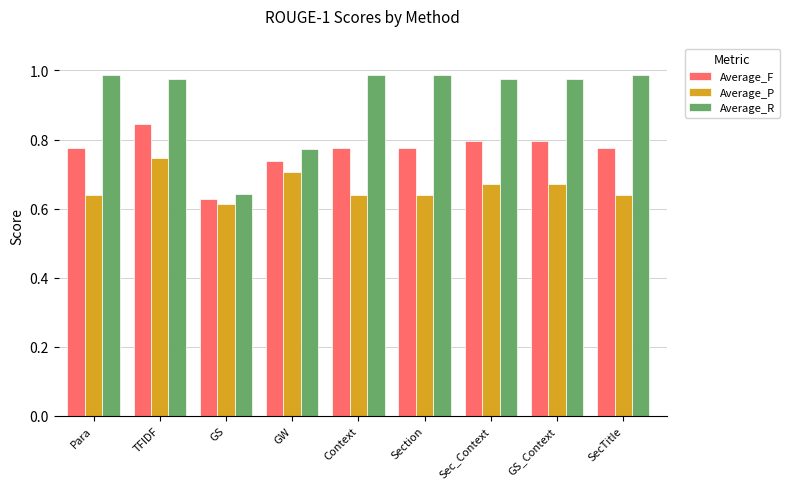

Is the value of Average_R at SecTitle greater than the value of Average_F at GS?

Yes